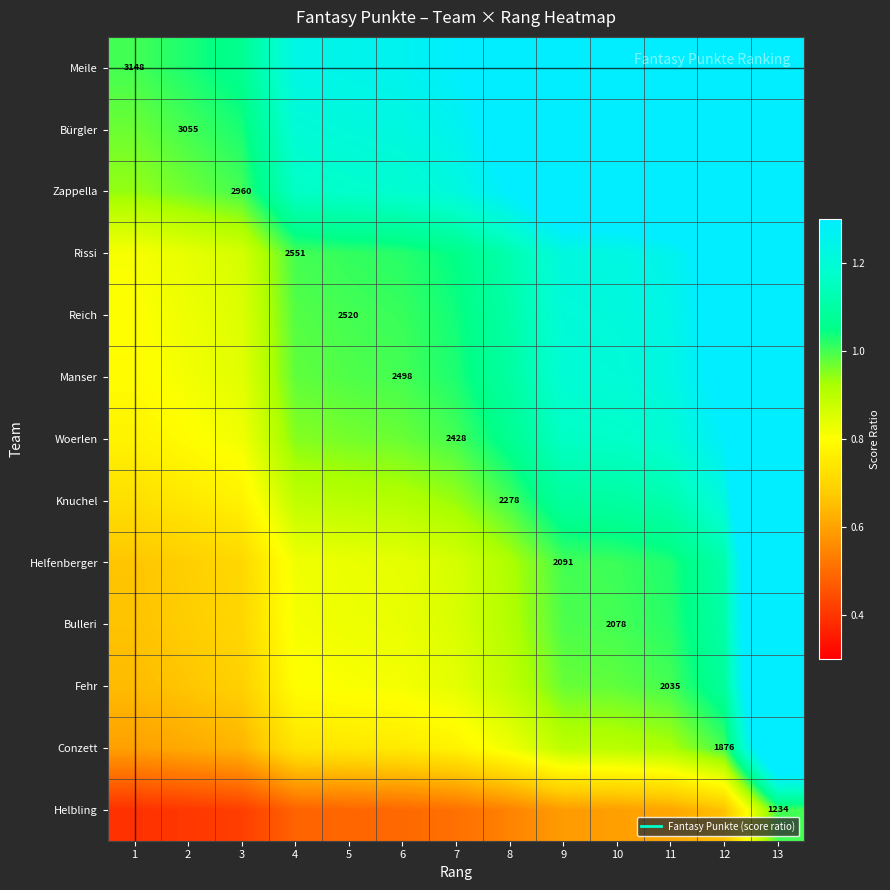

Rank the series at 8 from lowest to highest value.

Helbling, Conzett, Fehr, Bulleri, Helfenberger, Knuchel, Woerlen, Manser, Reich, Rissi, Zappella, Bürgler, Meile